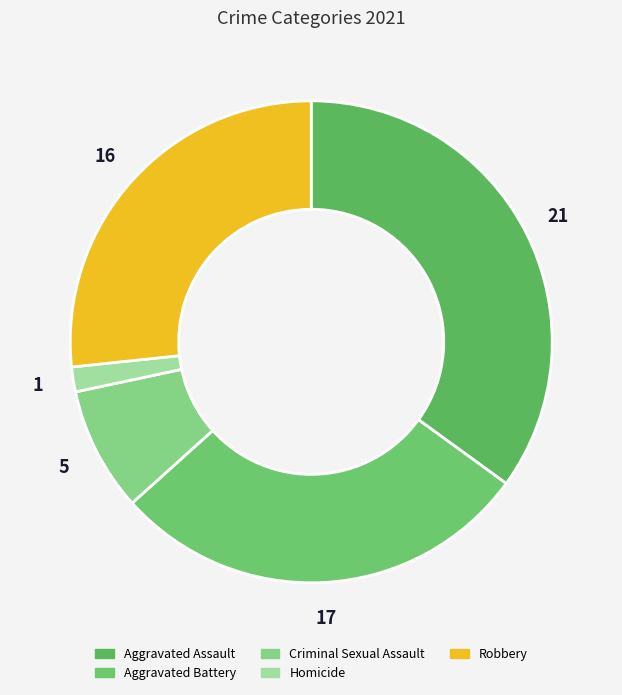

What is the largest slice in the pie chart?

Aggravated Assault